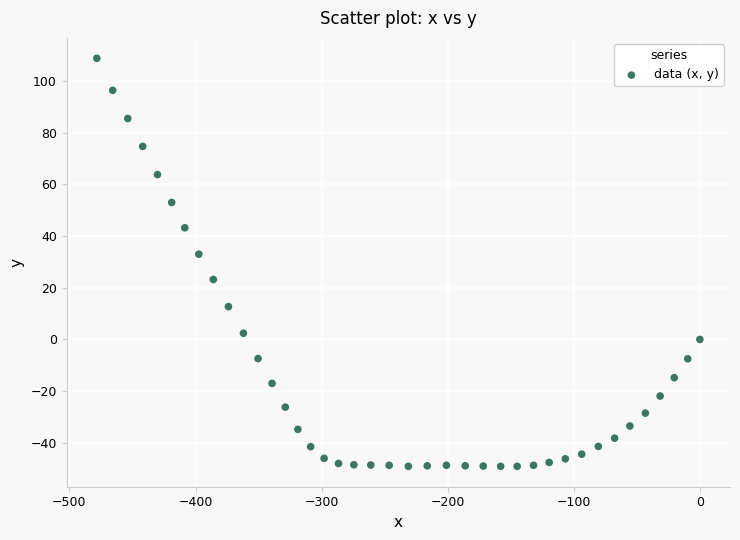

What is the range of X values (max minus min)?

478.3